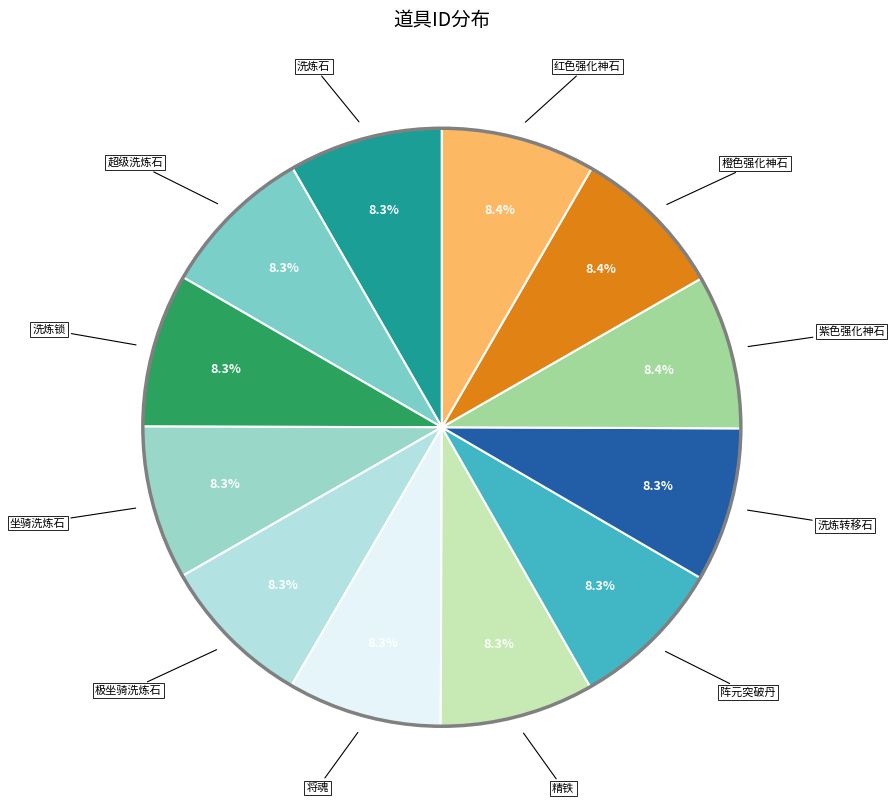

How many slices are in this pie chart?

12